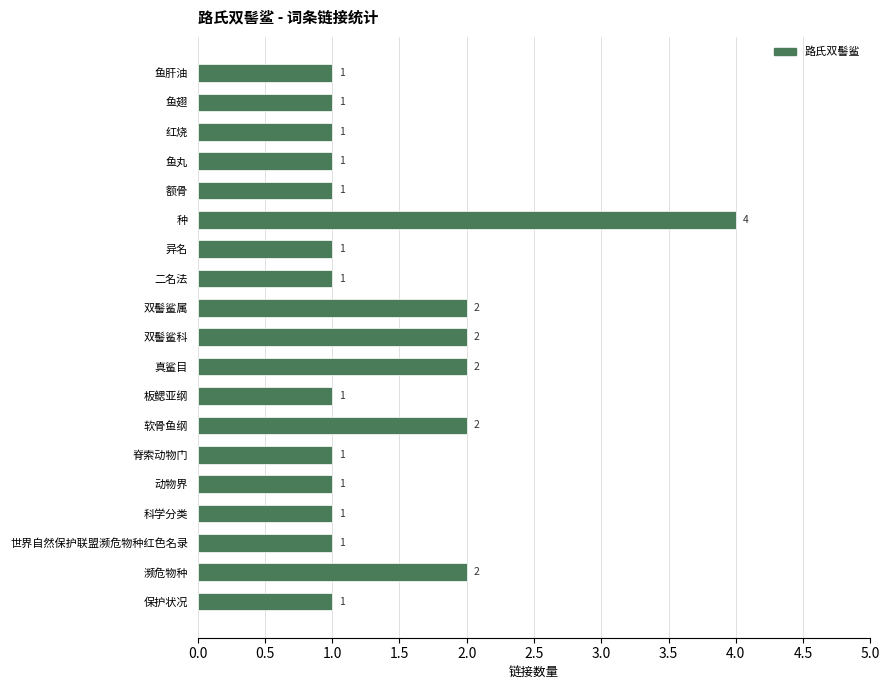

What is the maximum value shown in the chart?

4